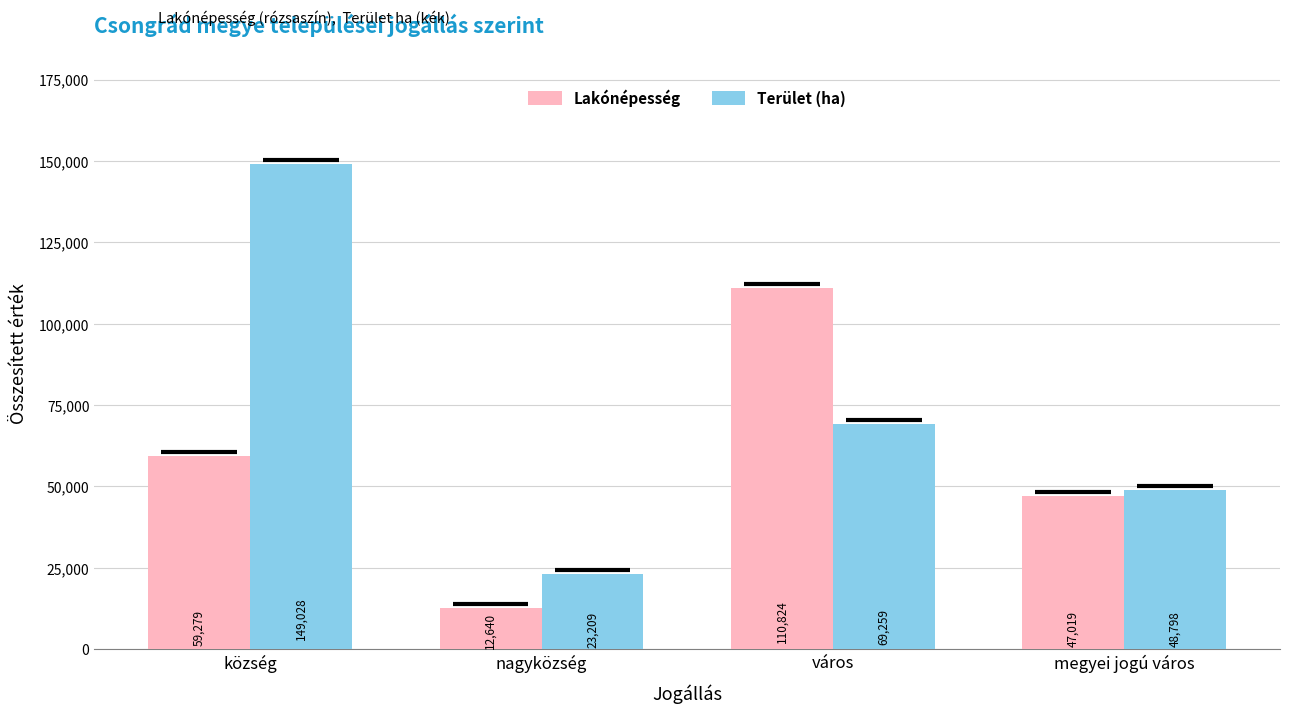

Which series has the largest range (max minus min)?

Terület (ha)